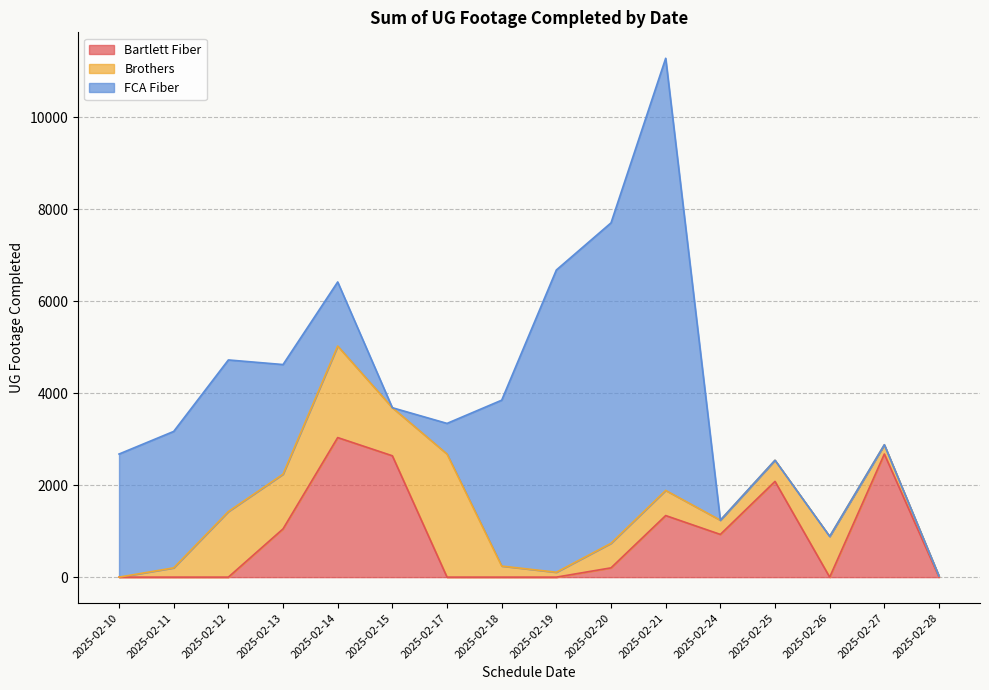

Reading left to right, list all the values displayed in this chart.

Bartlett Fiber: 0	0	0	1049	3035	2639	0	0	0	202	1339	929	2082	0	2677	0
Brothers: 0	202	1426	1190	1990	1045	2677	241	106	534	547	309	460	886	202	23
FCA Fiber: 2677	2967	3297	2384	1394	0	666	3607	6573	6968	9397	0	0	0	0	0